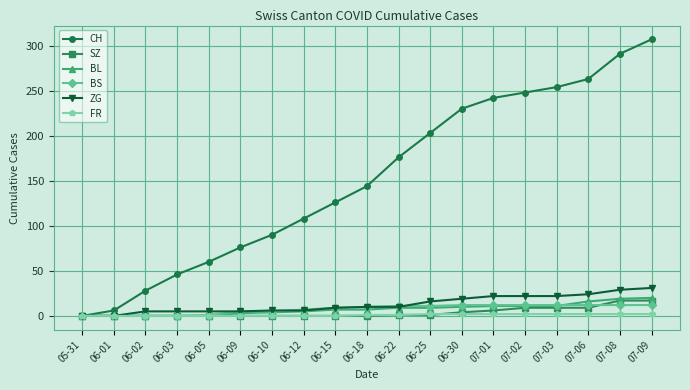

Is it true that ZG equals 16 at 06-25?

True